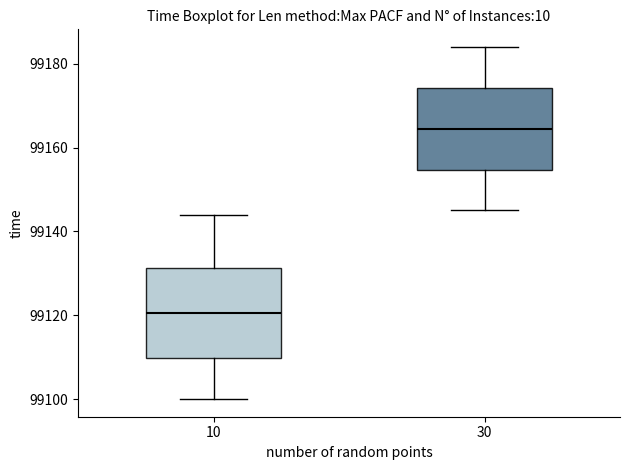

Which box's median line is the lowest?

10